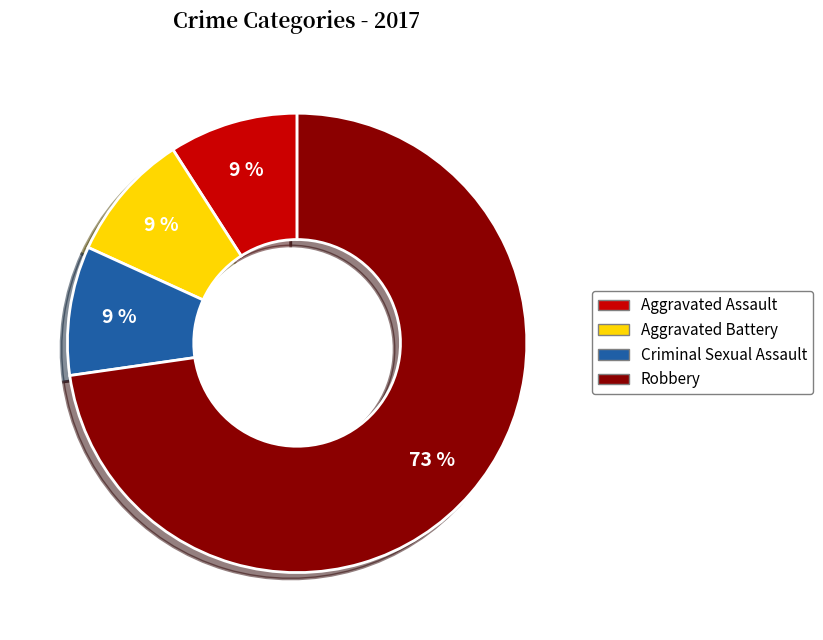

Is it true that Criminal Sexual Assault is 19% of the pie?

False